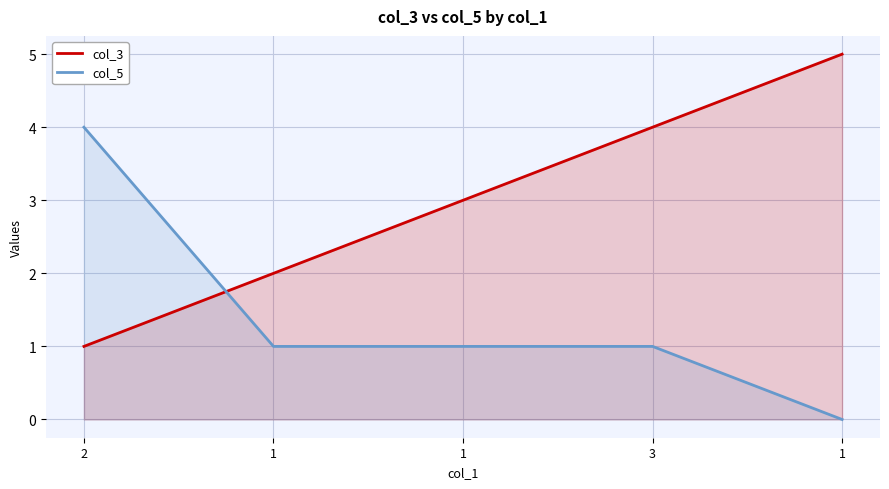

Which series ends up on top after the final intersection of col_5 and col_3?

col_3